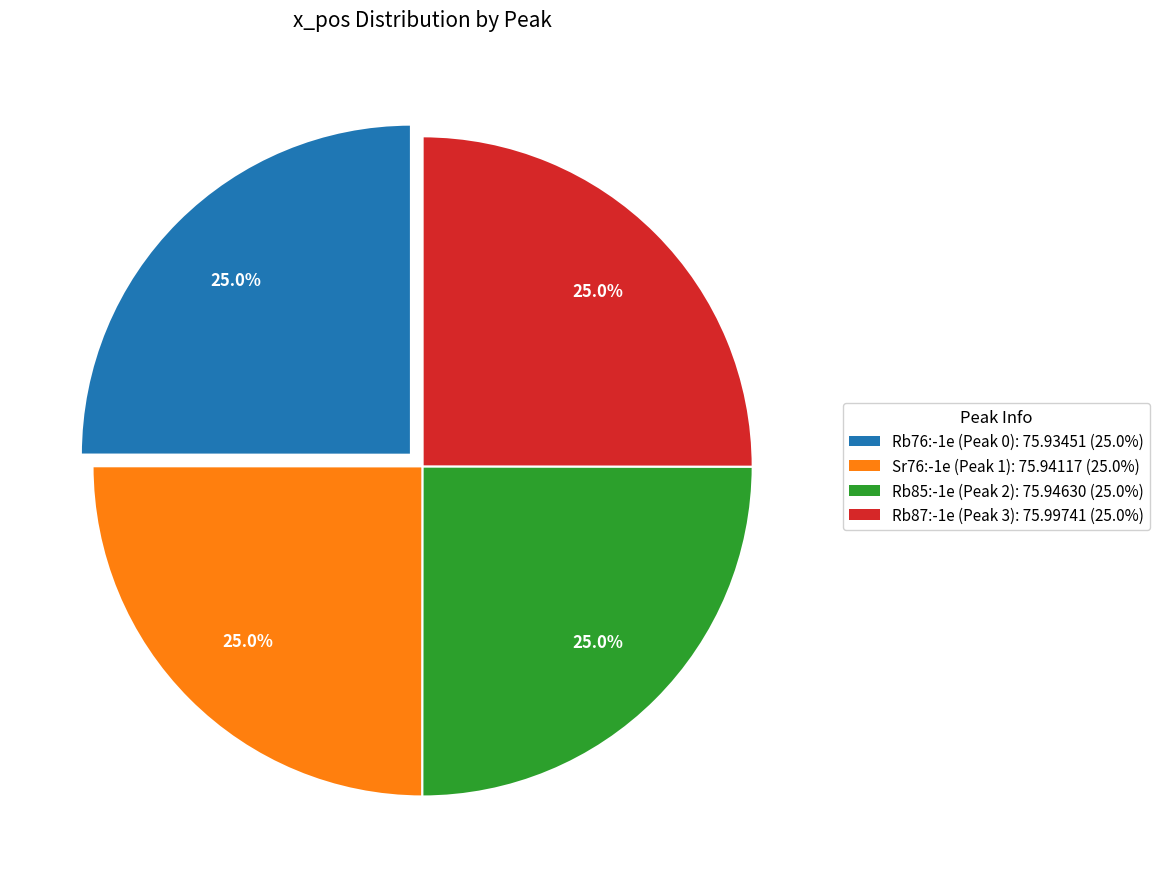

Does Rb76:-1e (Peak 0) account for over 50% of the chart?

No